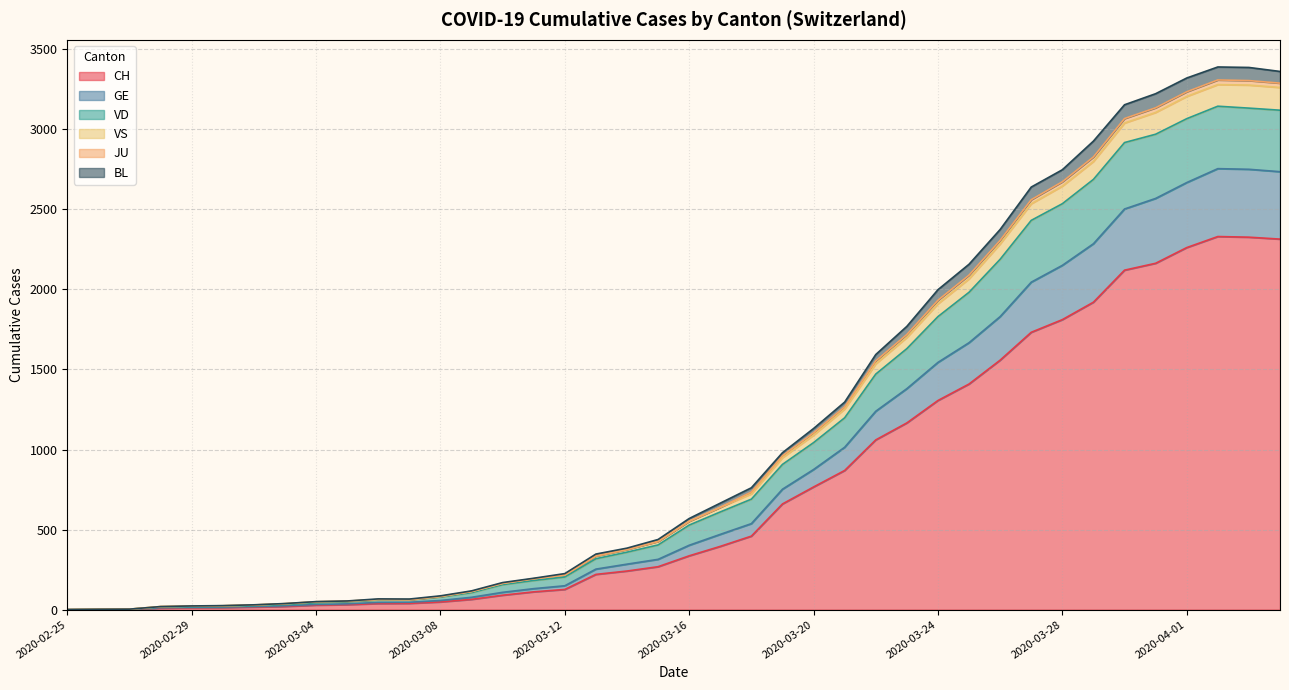

True or false: CH has a value of 30 at 2020-03-10.

False